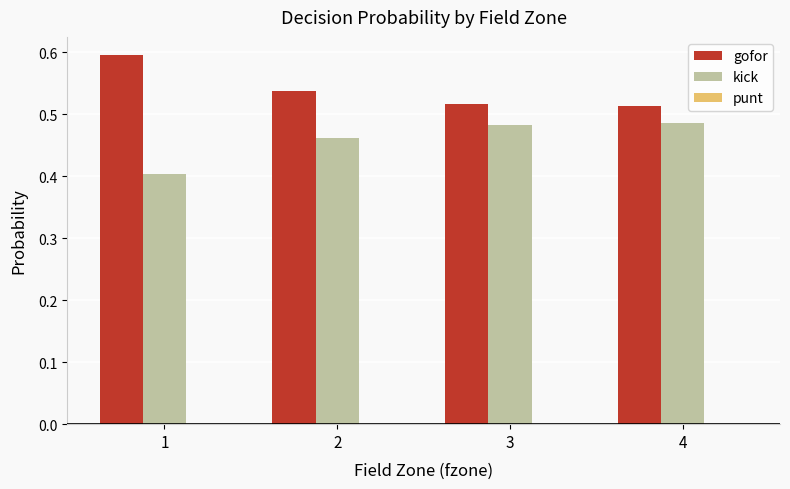

Which series has the largest total across all categories?

gofor